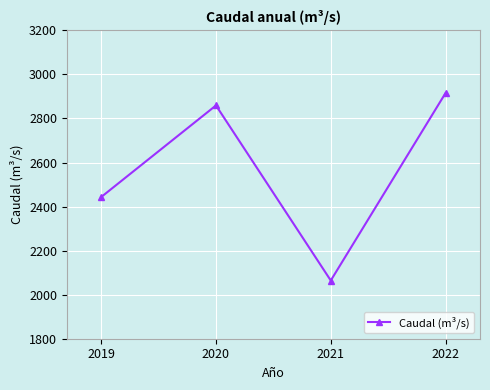

How many lines are shown in the chart?

1